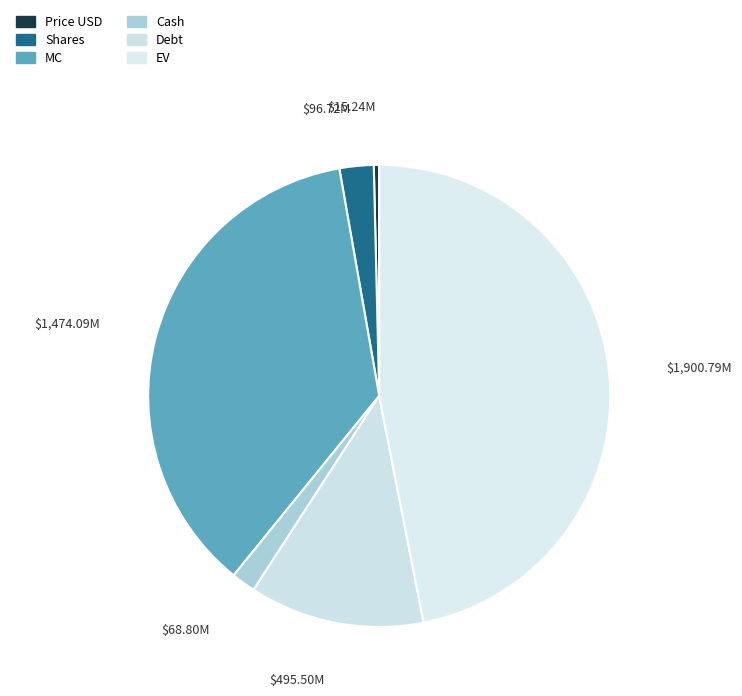

Which has a higher value, MC or Debt?

MC